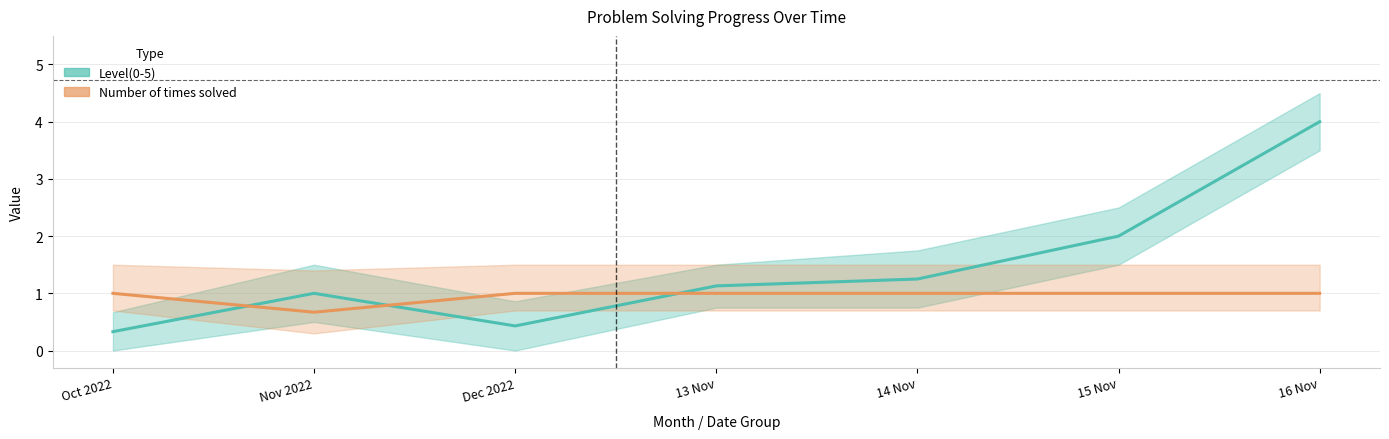

Reading left to right, transcribe all the data shown in this chart.

Level(0-5): 0.3	1.0	0.4	1.1	1.2	2.0	4.0
Number of times solved: 1.0	0.7	1.0	1.0	1.0	1.0	1.0